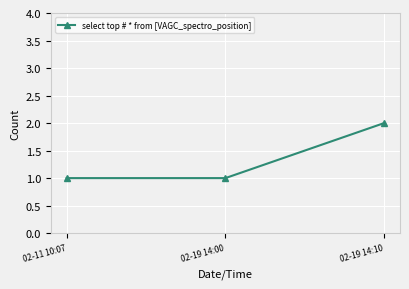

Reading left to right, list all the values displayed in this chart.

1	1	2